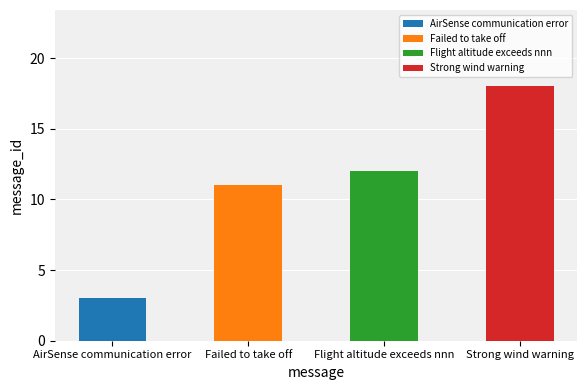

How many series are shown in this chart?

1